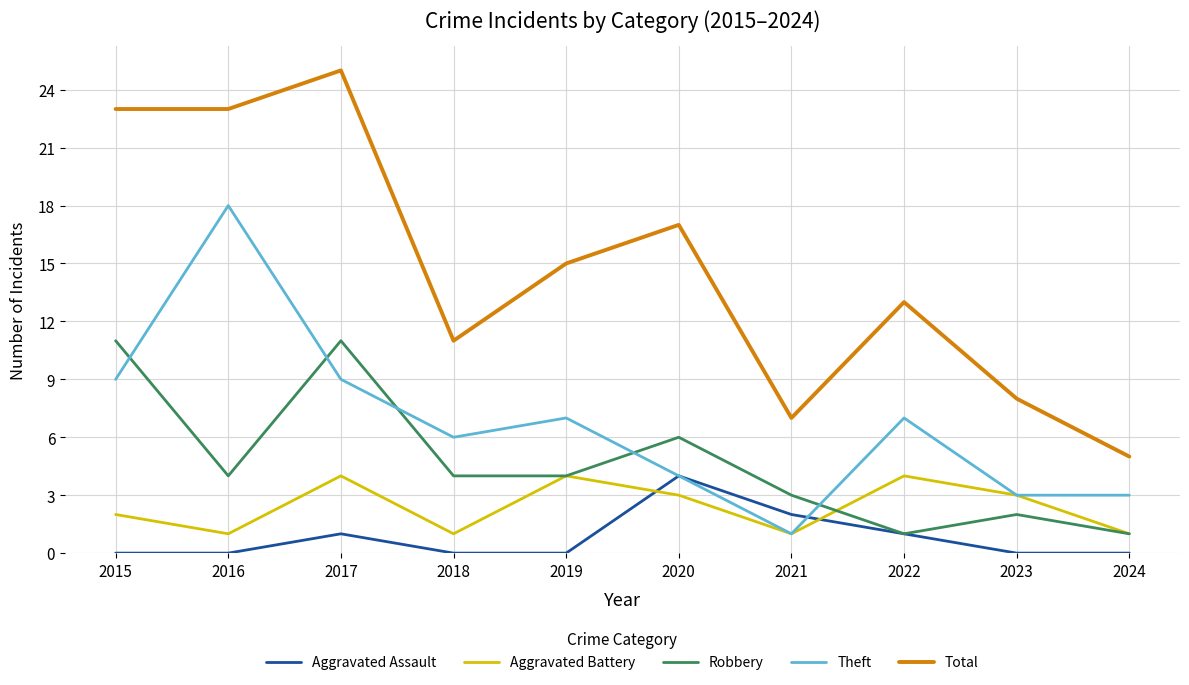

True or false: Theft has more than 1 interior local peaks.

True